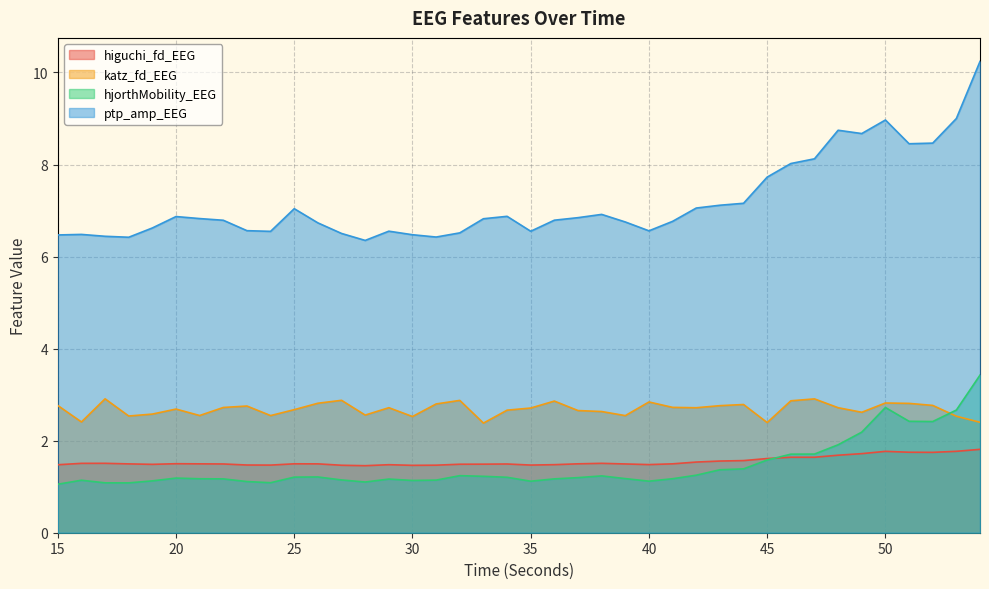

List the labels in order of ptp_amp_EEG value, smallest first.

28, 18, 31, 17, 15, 30, 16, 27, 32, 24, 35, 29, 40, 23, 19, 26, 39, 41, 22, 36, 33, 21, 37, 20, 34, 38, 25, 42, 43, 44, 45, 46, 47, 51, 52, 49, 48, 50, 53, 54